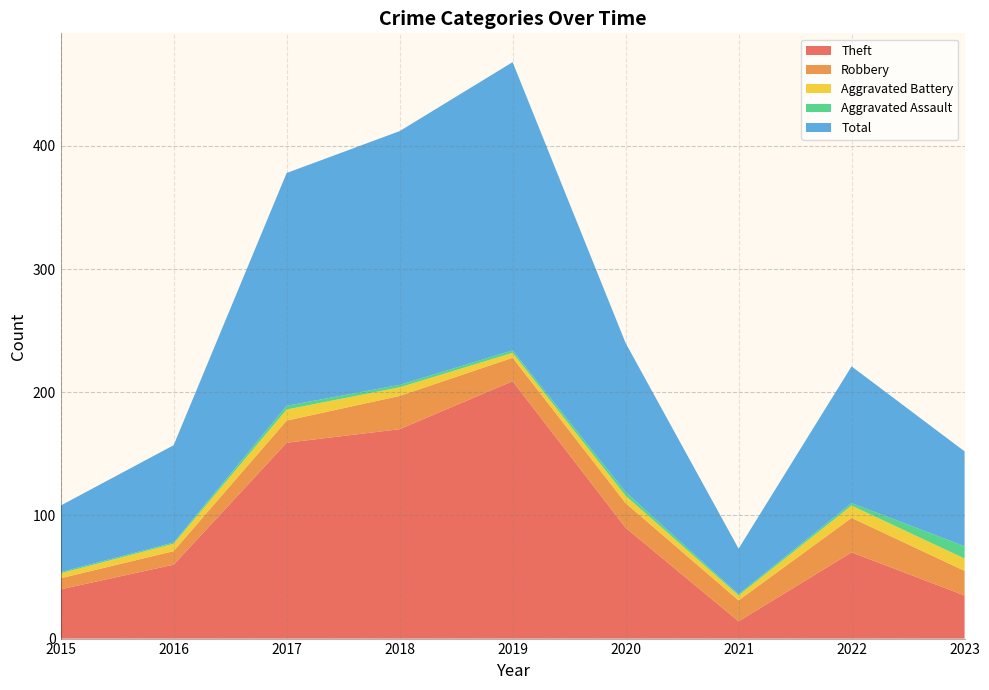

Reading left to right, list all the values displayed in this chart.

Theft: 2015=40	2016=60	2017=159	2018=170	2019=209	2020=90	2021=14	2022=70	2023=35
Robbery: 2015=9	2016=11	2017=18	2018=27	2019=19	2020=20	2021=17	2022=28	2023=20
Aggravated Battery: 2015=4	2016=6	2017=9	2018=7	2019=4	2020=6	2021=4	2022=10	2023=10
Aggravated Assault: 2015=1	2016=1	2017=3	2018=2	2019=2	2020=3	2021=1	2022=2	2023=10
Total: 2015=54	2016=79	2017=189	2018=206	2019=234	2020=121	2021=37	2022=111	2023=77